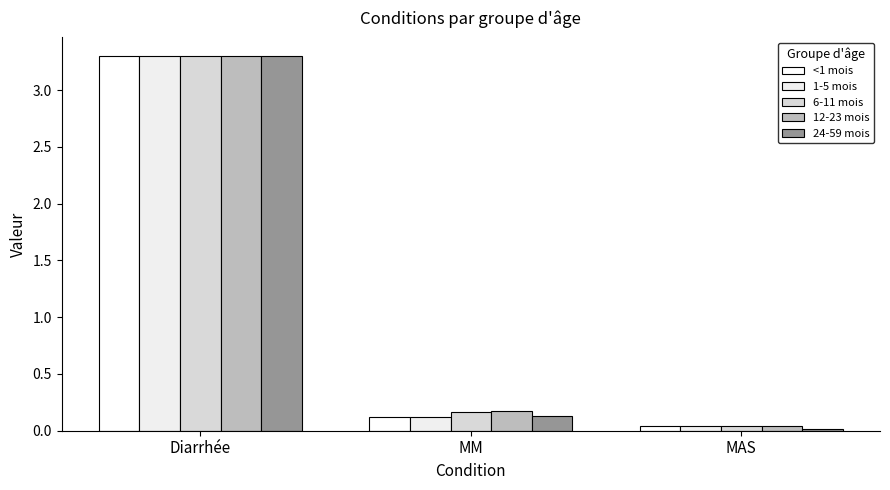

How many bars are there in each group?

5